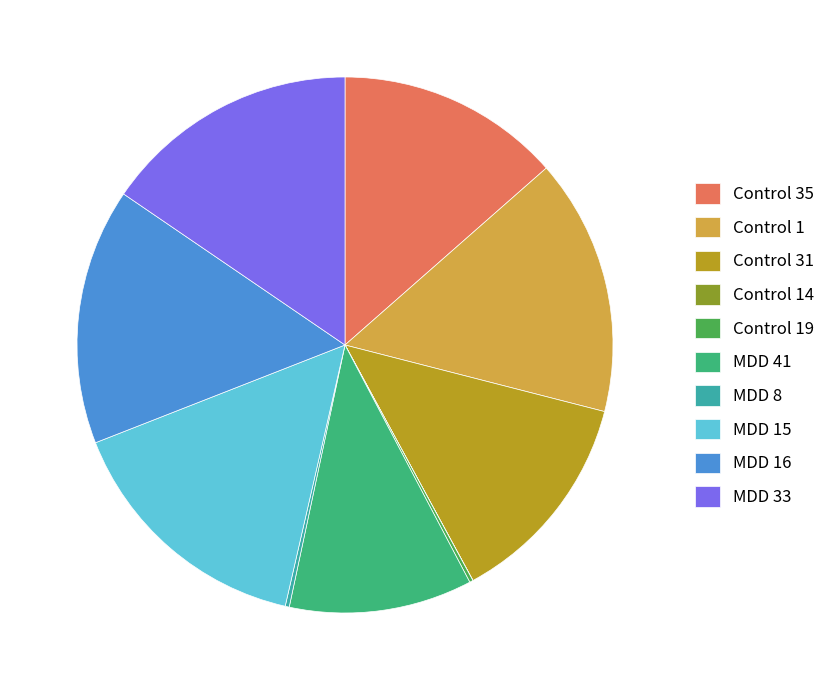

The MDD 33 slice represents 21% of the pie. True or false?

False